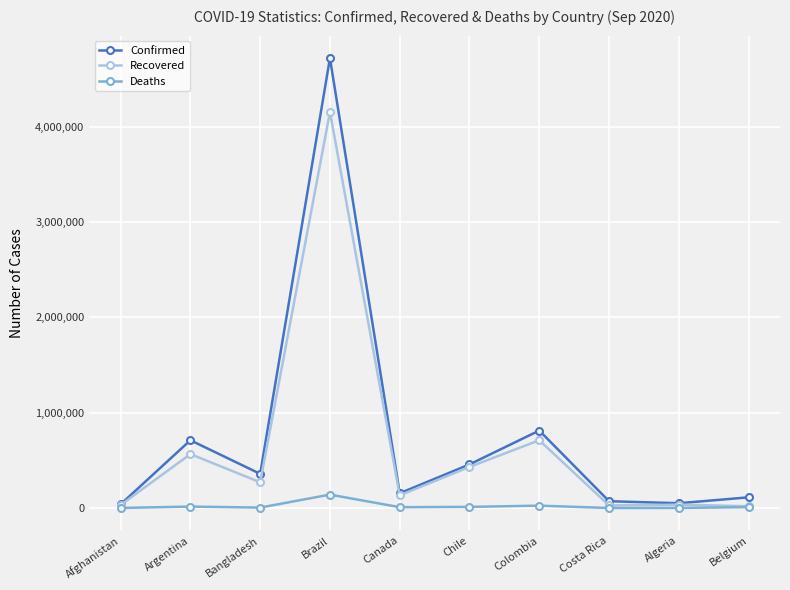

True or false: Recovered has more than 2 points higher than both neighbors.

True